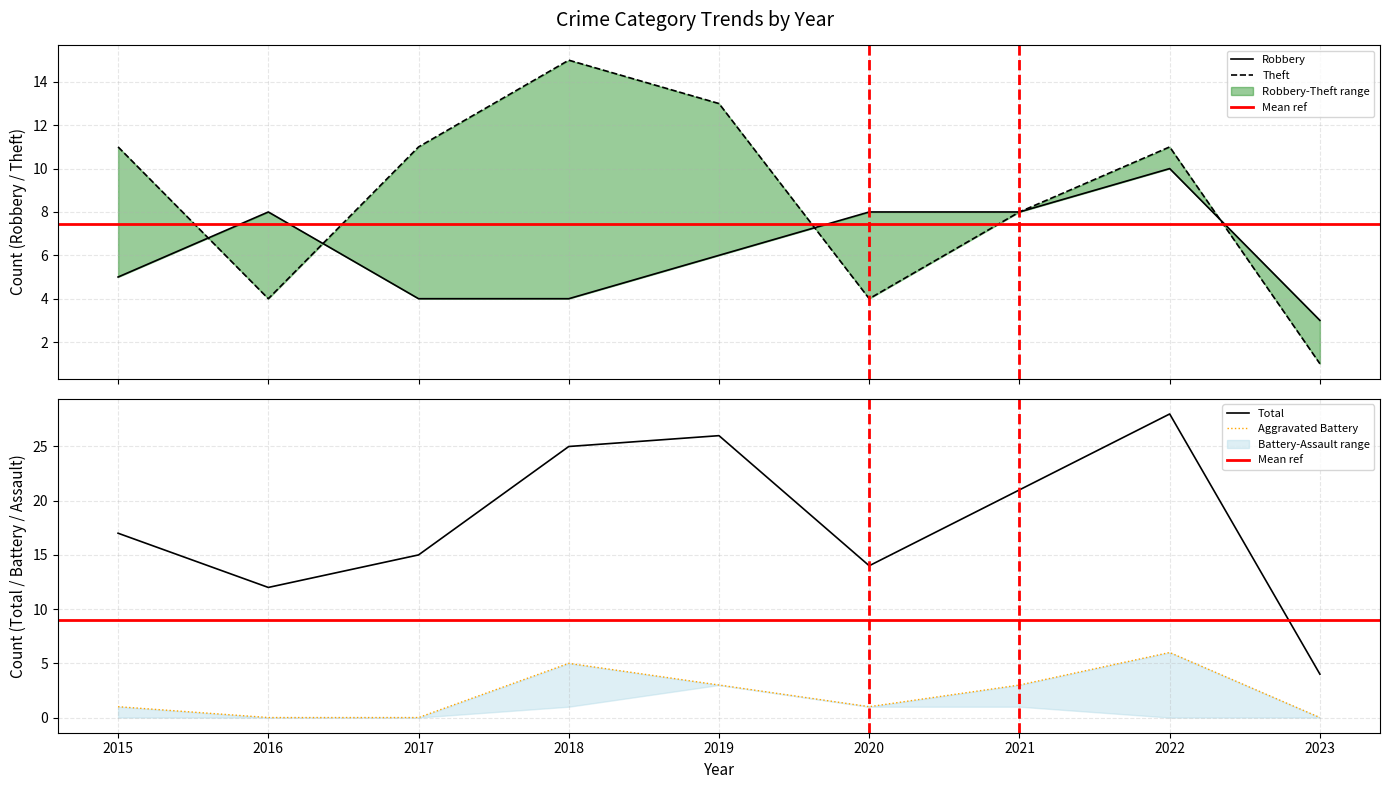

What is the value of the Robbery point at the 2nd from the left?

8